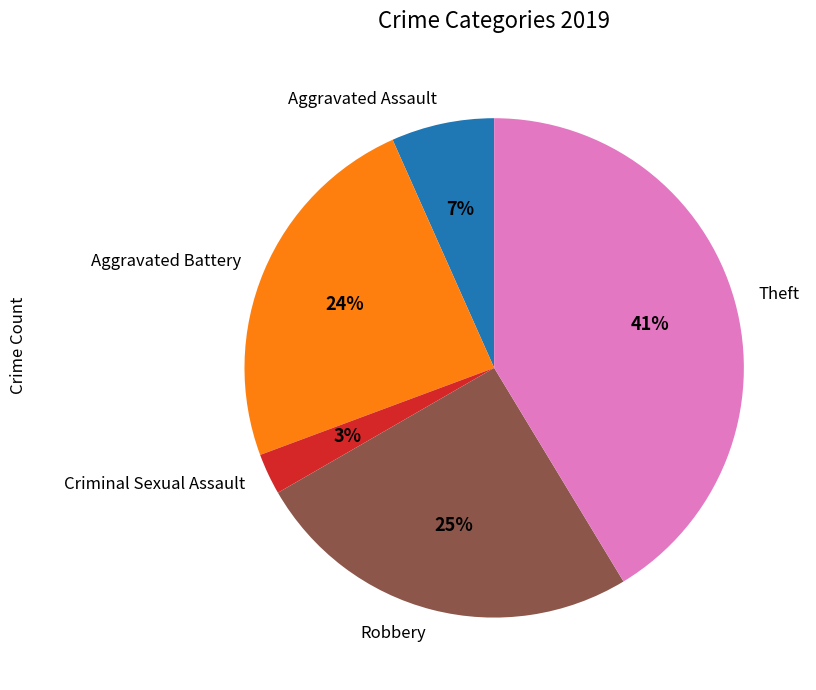

How many segments does this pie chart have?

5